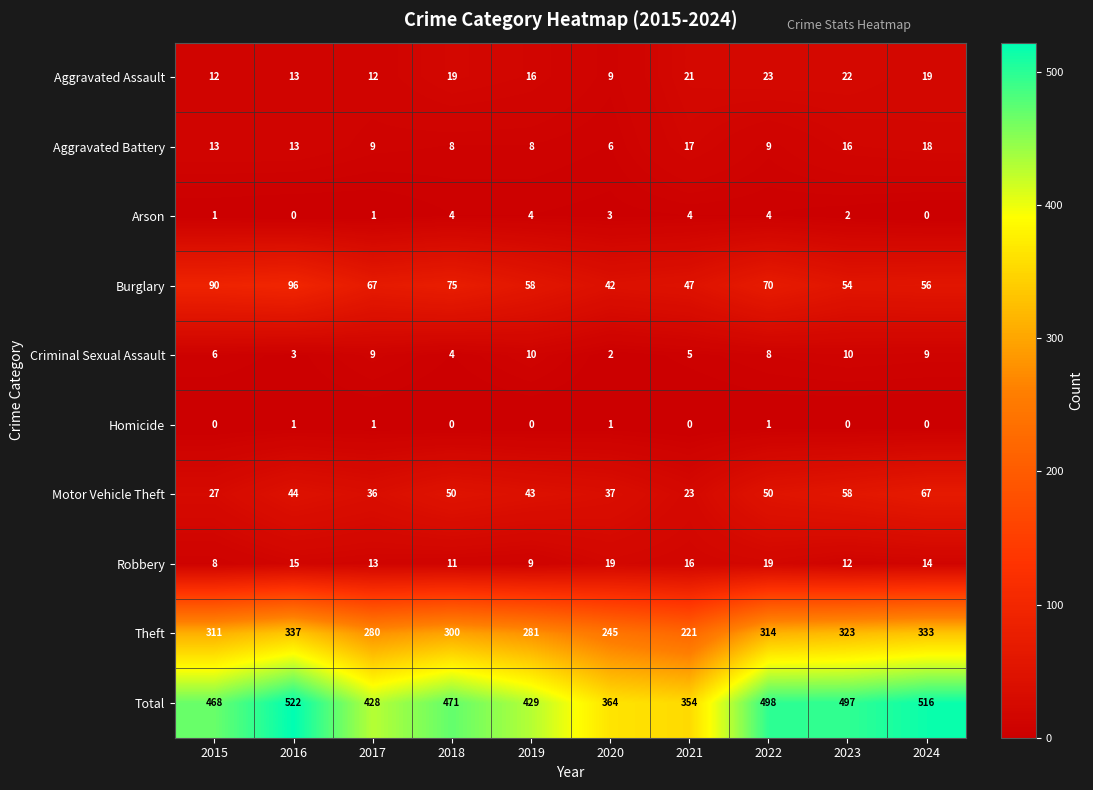

What is the difference between the maximum and minimum values in the Aggravated Battery series?

12